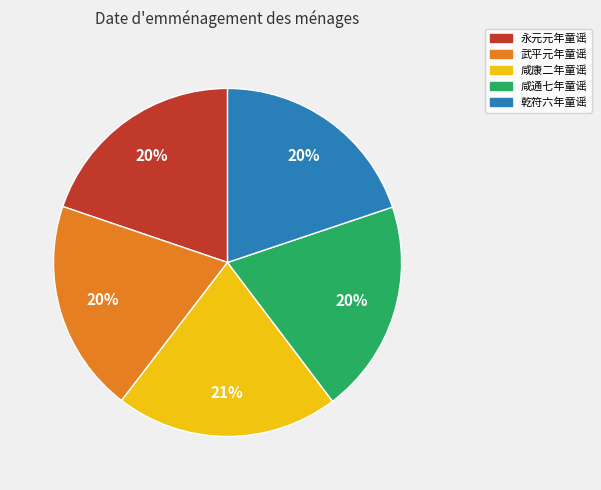

Approximately how many times larger is the value at 乾符六年童谣 compared to 永元元年童谣?

1.0